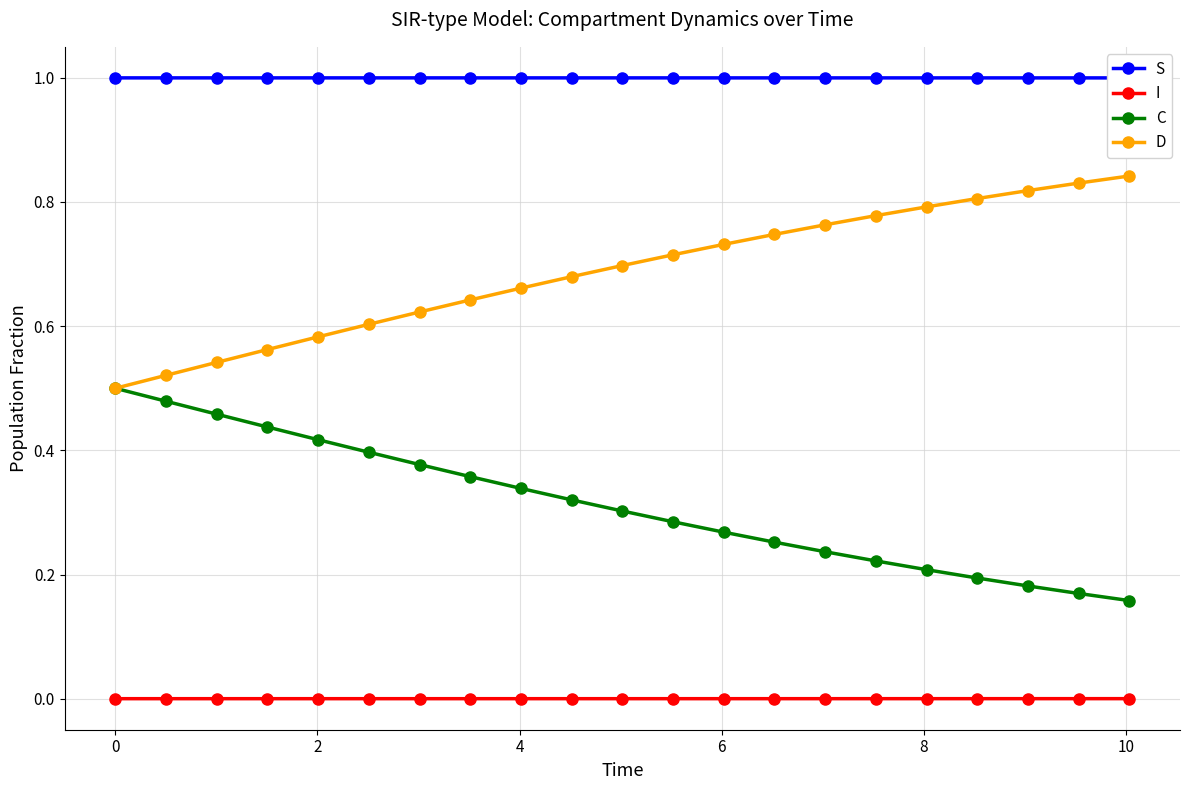

Which category has the lowest value in the I series?

4